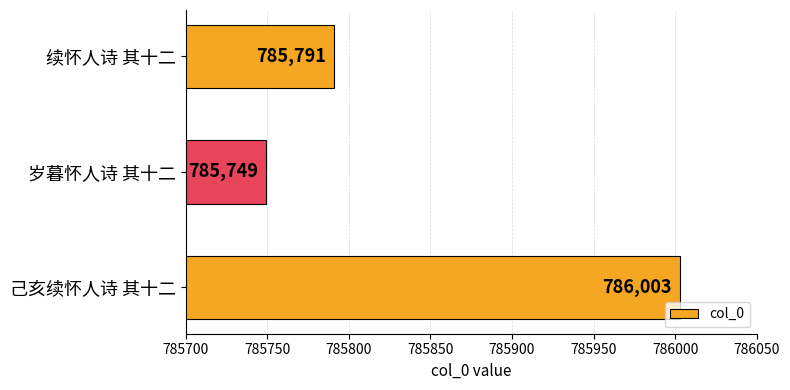

What is the difference between the maximum and second lowest values?

212